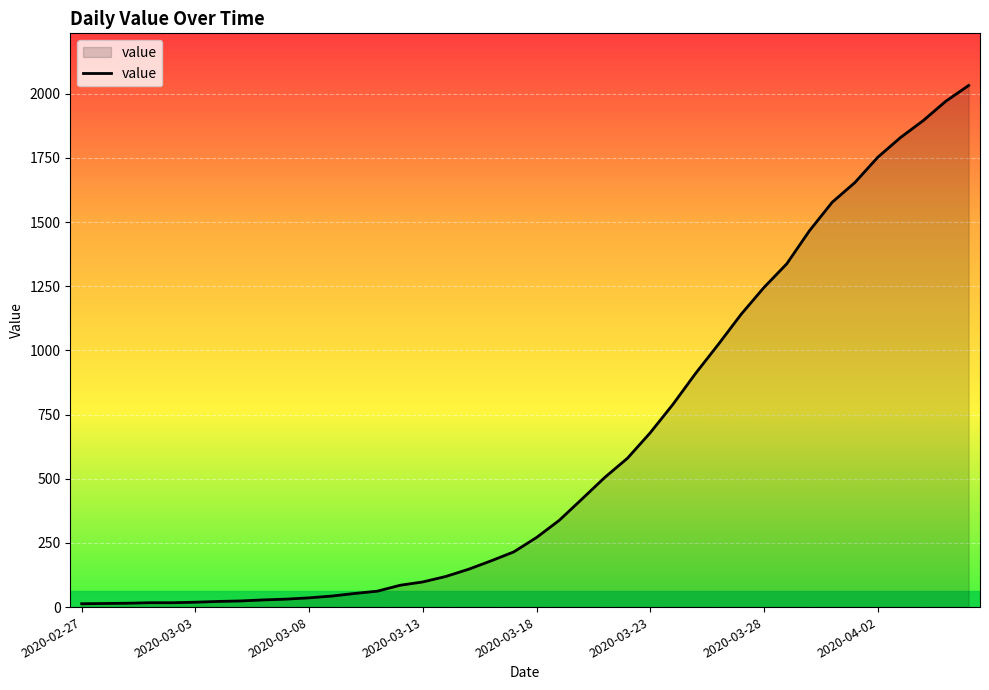

What is the difference between the maximum and minimum values?

2019